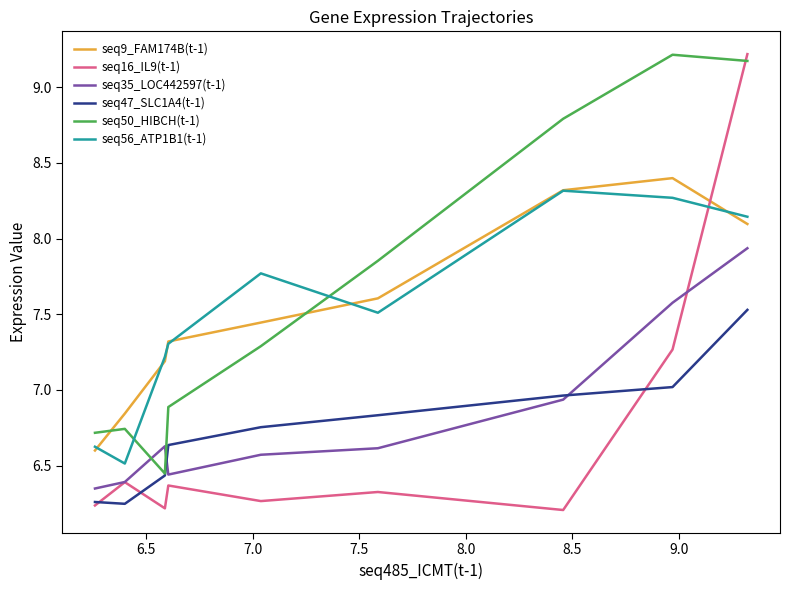

What is the maximum value for seq9_FAM174B(t-1)?

8.4